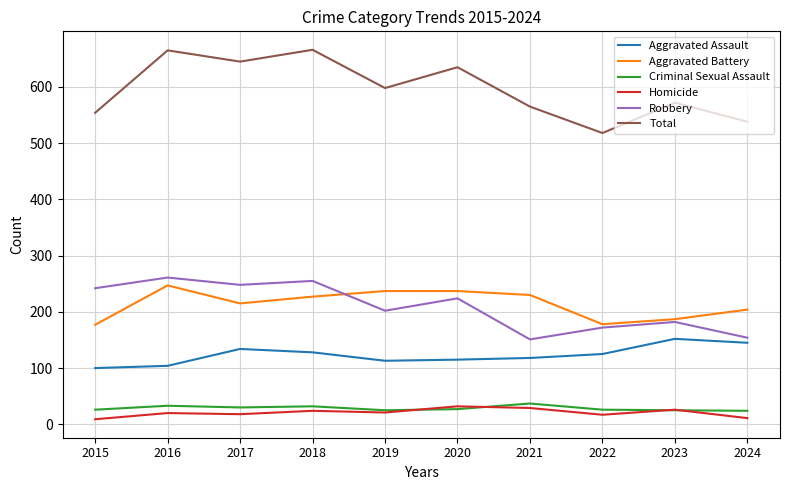

How many interior local valleys does the Robbery series have?

3